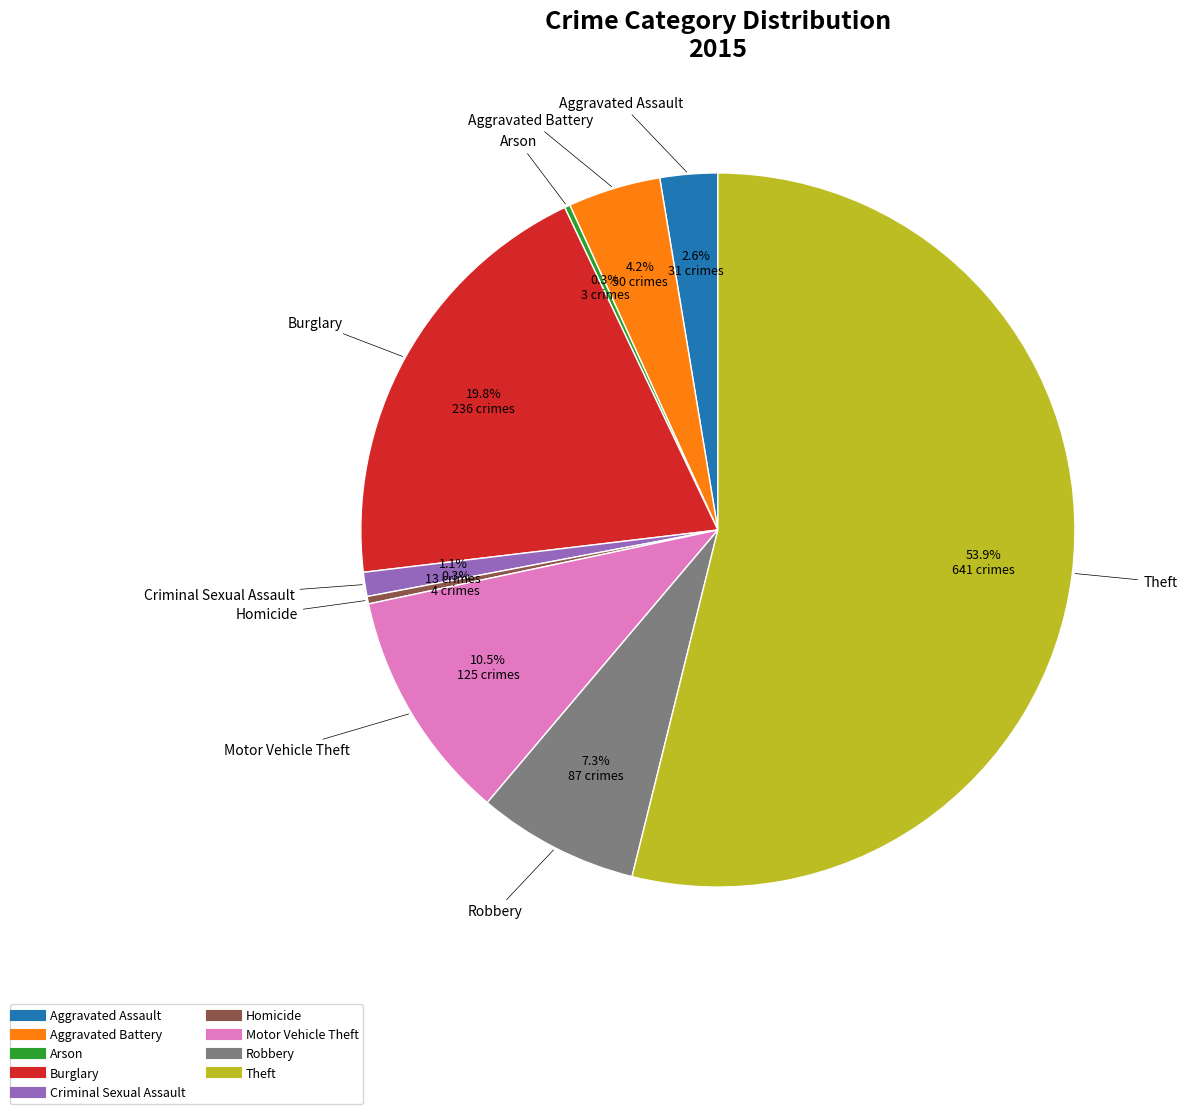

Is the sum of Aggravated Battery and Theft greater than half?

Yes